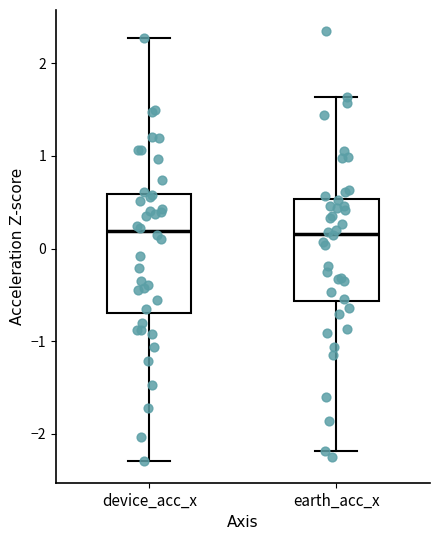

Reading left to right, transcribe this box plot: for each box, give where its median line is, the range the box spans, and where its two whiskers end, as read against the y-axis. The values are not printed on the chart, so give them approximately, as read against the axis.

device_acc_x: median 0.2, box -0.7 to 0.6, whiskers -2.3 to 2.3
earth_acc_x: median 0.2, box -0.6 to 0.5, whiskers -2.2 to 1.6